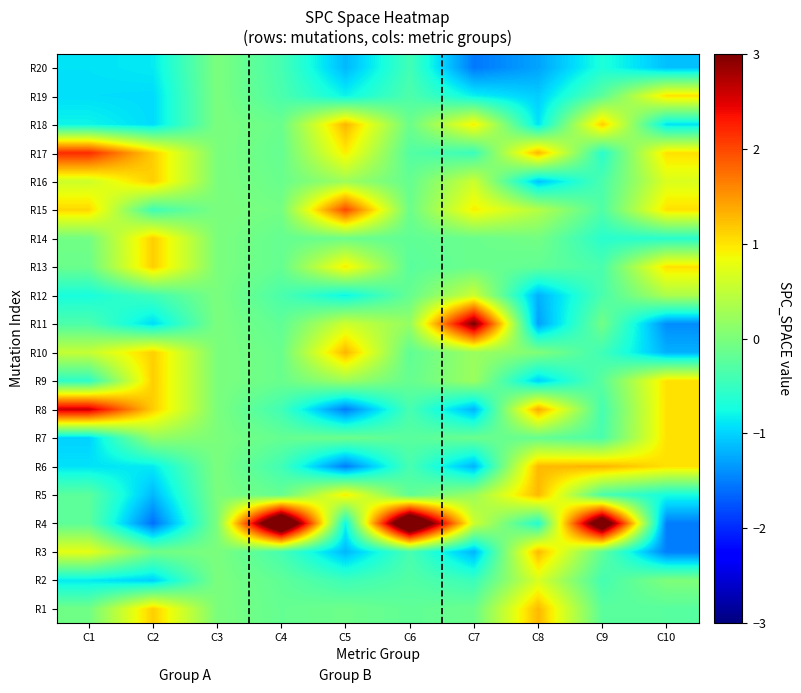

Rank the series at C3 from lowest to highest value.

R1, R2, R3, R4, R5, R6, R7, R8, R9, R10, R11, R12, R13, R14, R15, R16, R17, R18, R19, R20